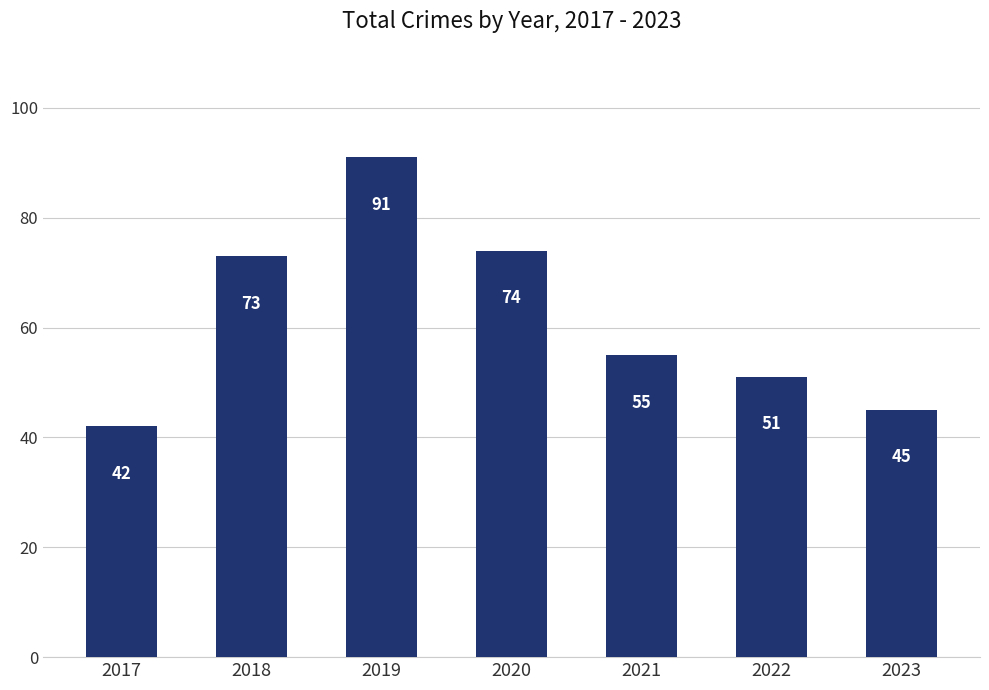

At which label does the data first exceed 55?

2018